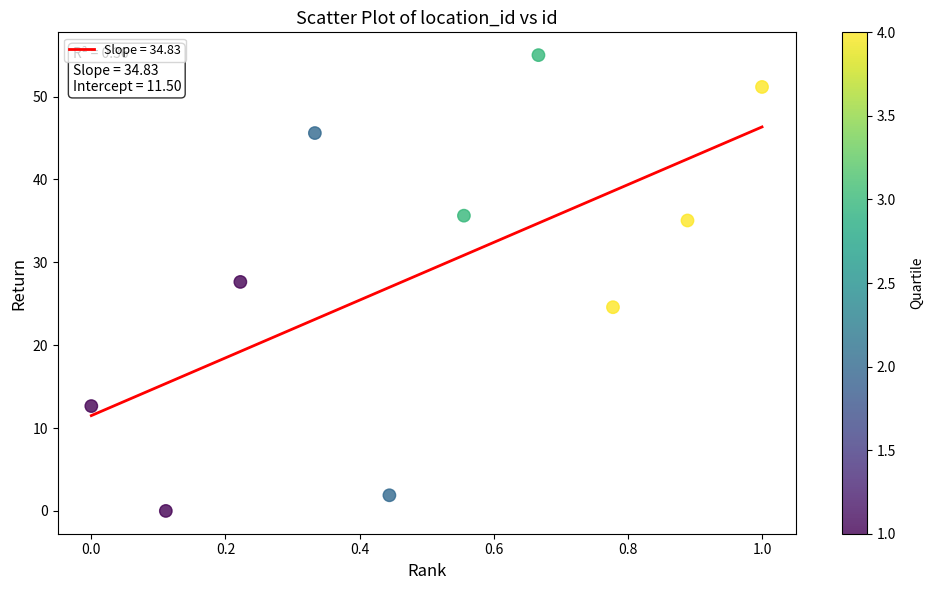

What is the average X value?

0.5